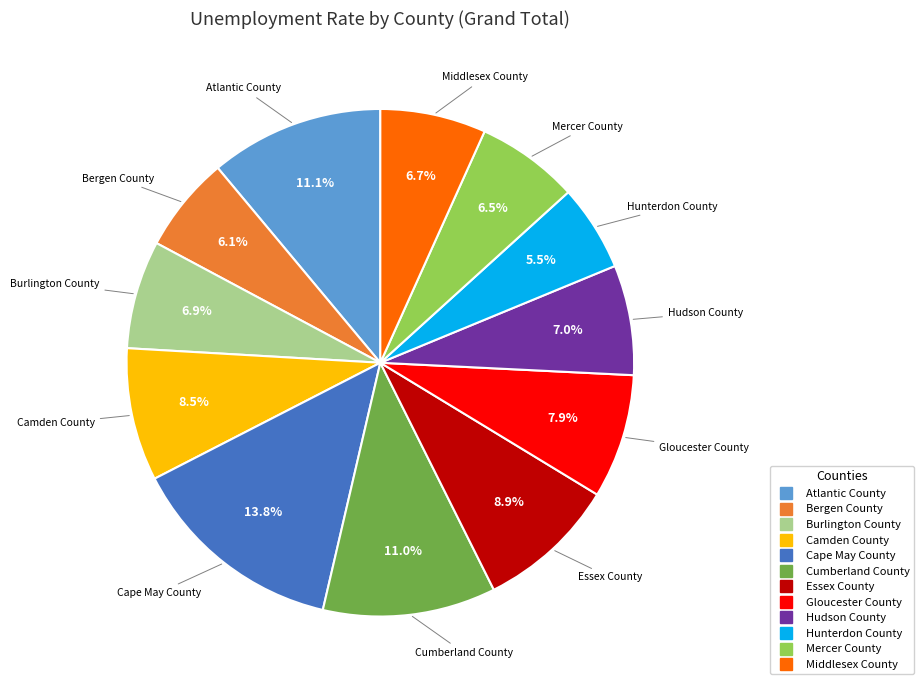

Is it true that Hudson County is 7% of the pie?

True